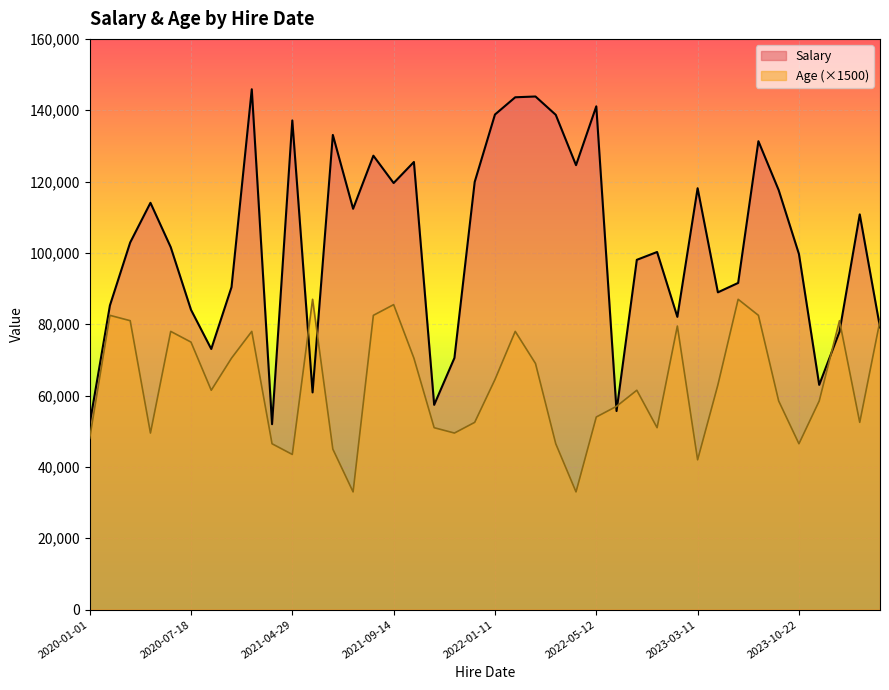

Which series has the largest total across all categories?

Salary